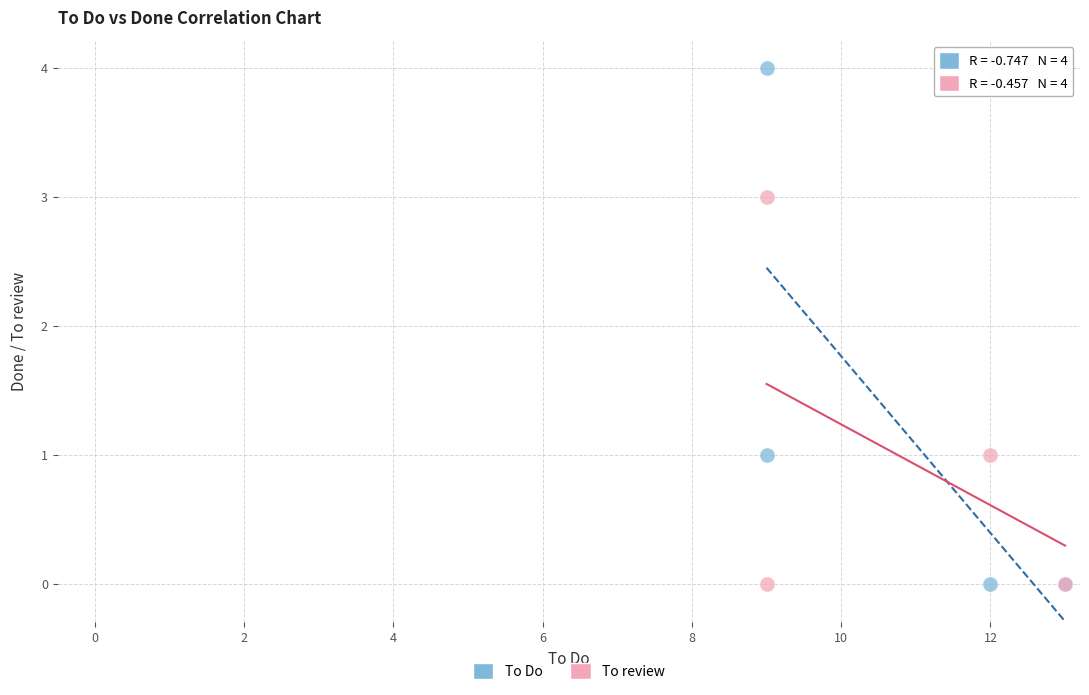

What are all the series names shown in the legend?

To Do, To review